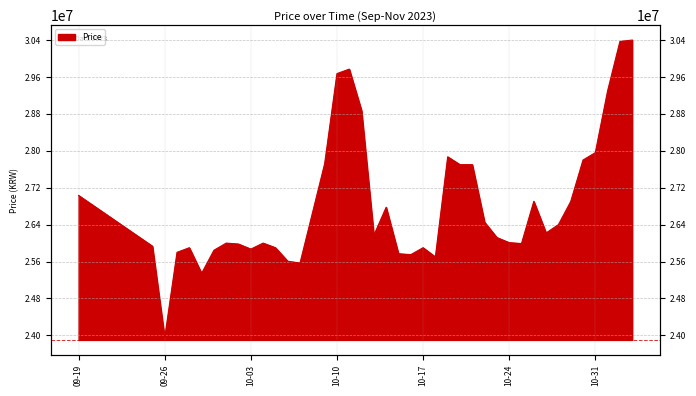

Is it true that the value at 2023-10-11 is 48148671?

False